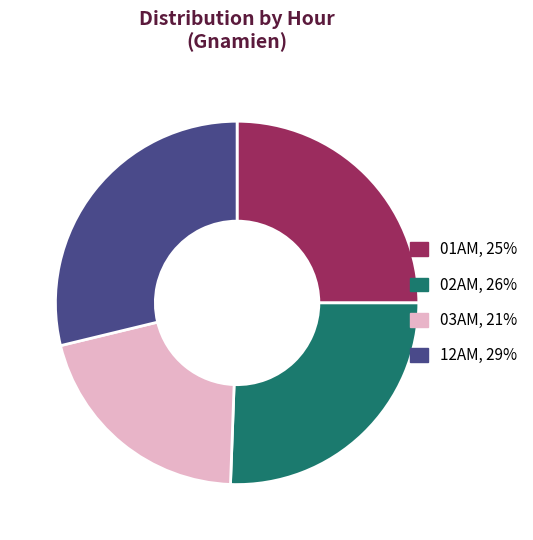

Between 03AM and 01AM, which is larger?

01AM